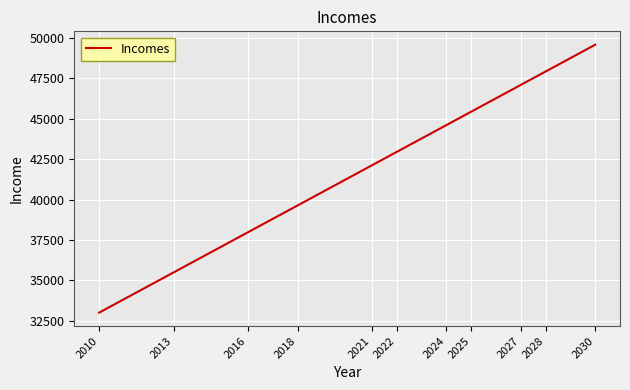

List the labels in order of value, largest first.

2030, 2028, 2027, 2025, 2024, 2022, 2021, 2018, 2016, 2013, 2010